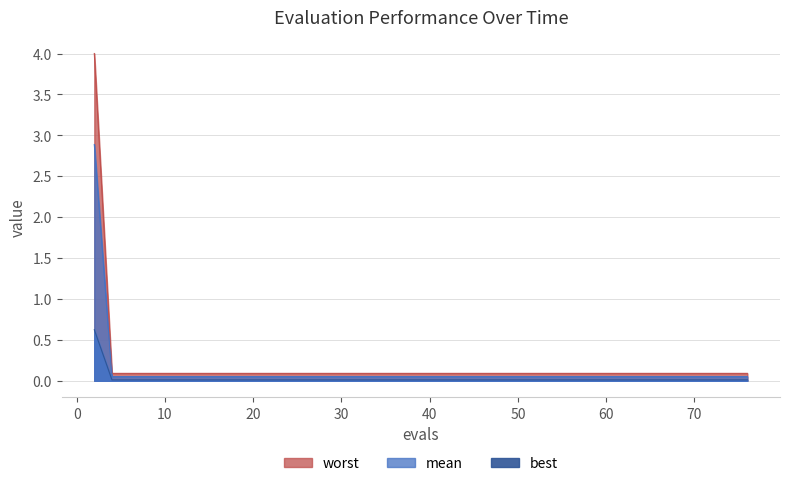

Which series has the largest total across all categories?

worst